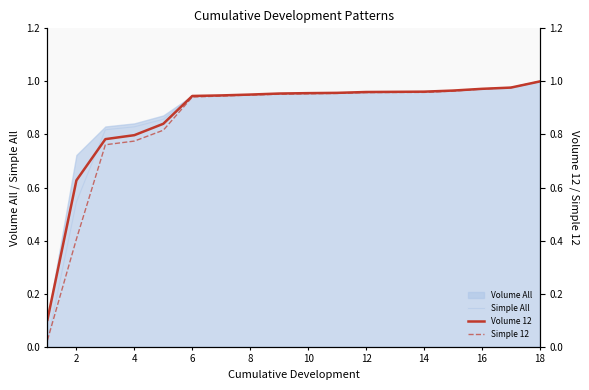

Is the value of Simple 12 at 6 greater than the value of Volume 12 at 16?

No